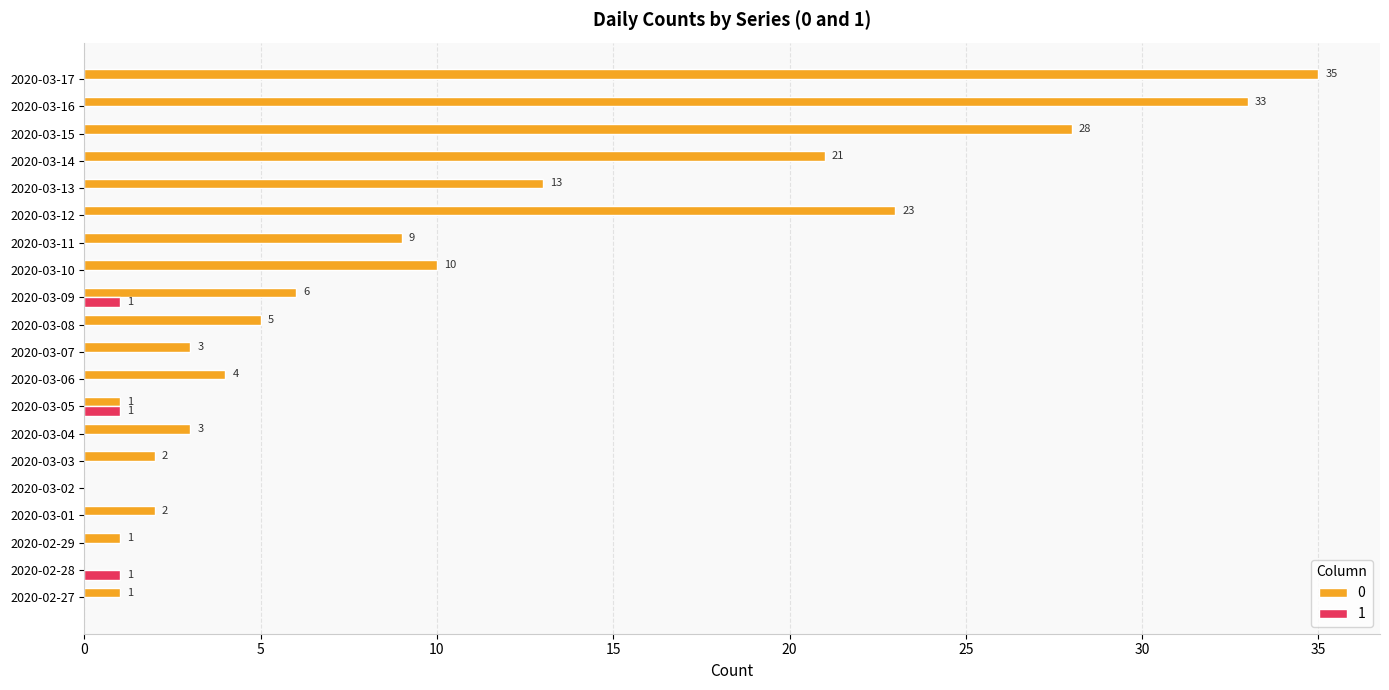

At which category is the sum across all series the highest?

2020-03-17